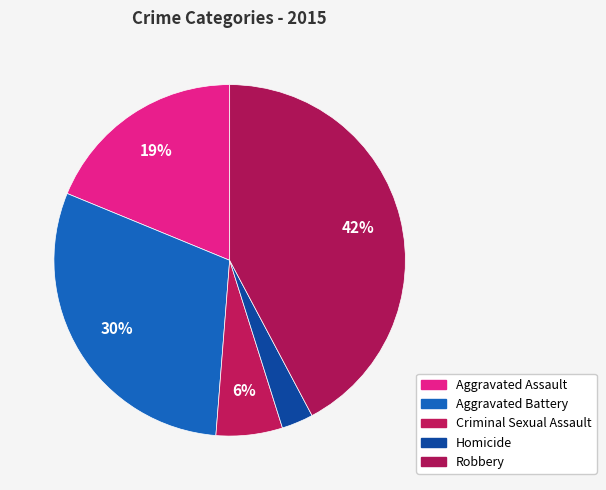

Combined, do Aggravated Assault and Aggravated Battery account for over 50%?

No